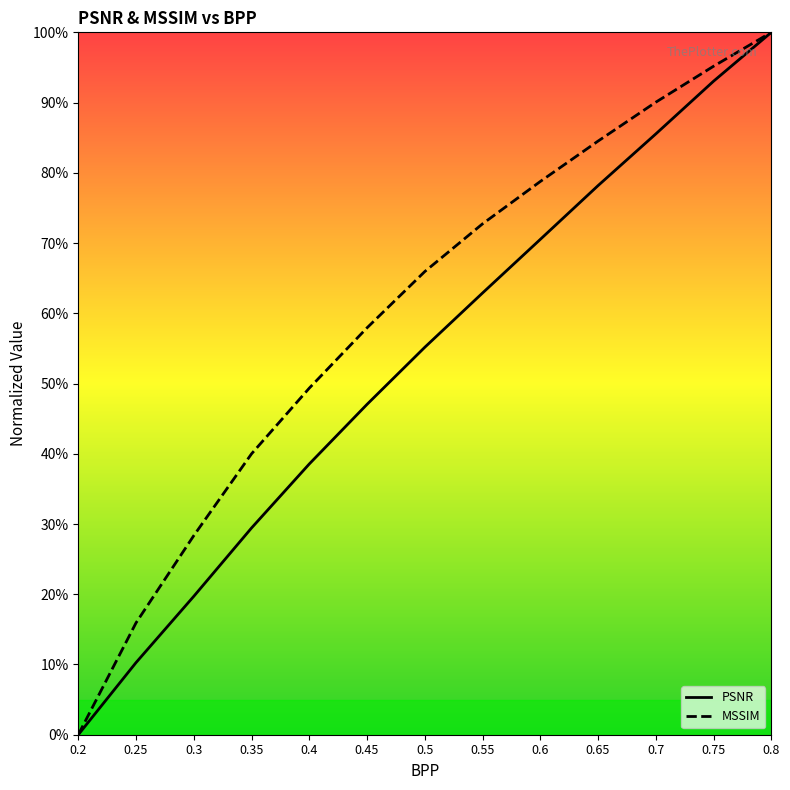

At how many categories does at least one series exceed 0?

12